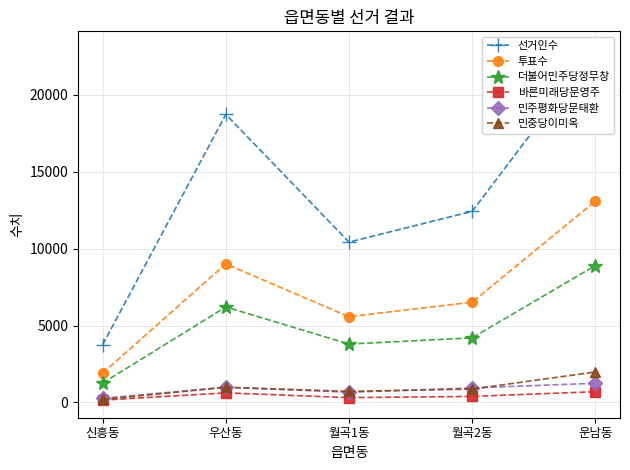

Reading left to right, what are all the values shown in this chart?

선거인수: 신흥동=3760	우산동=18735	월곡1동=10427	월곡2동=12430	운남동=22995
투표수: 신흥동=1907	우산동=9007	월곡1동=5576	월곡2동=6522	운남동=13093
더불어민주당정무창: 신흥동=1261	우산동=6211	월곡1동=3796	월곡2동=4202	운남동=8905
바른미래당문영주: 신흥동=148	우산동=623	월곡1동=313	월곡2동=392	운남동=699
민주평화당문태환: 신흥동=272	우산동=987	월곡1동=664	월곡2동=940	운남동=1249
민중당이미옥: 신흥동=191	우산동=988	월곡1동=716	월곡2동=872	운남동=1981